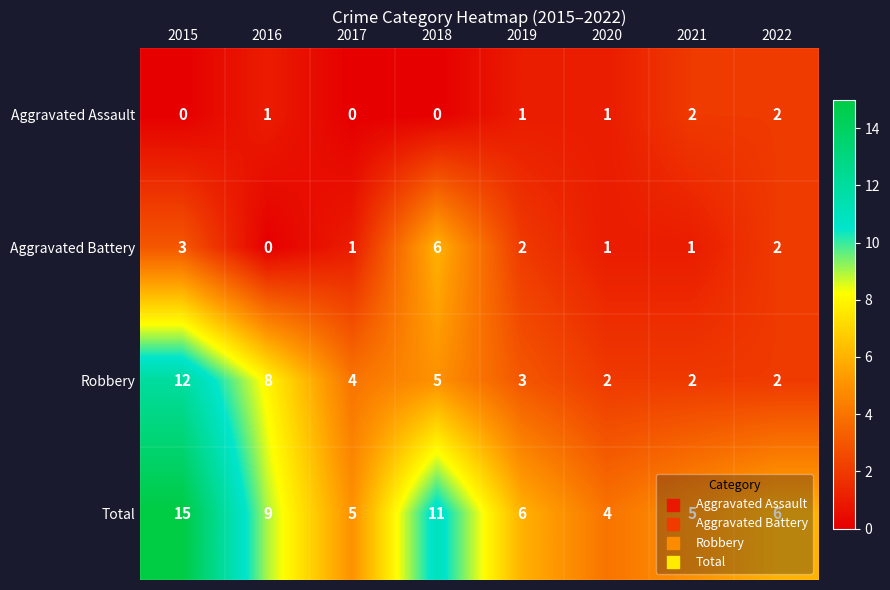

What is the sum of all Aggravated Assault values?

7